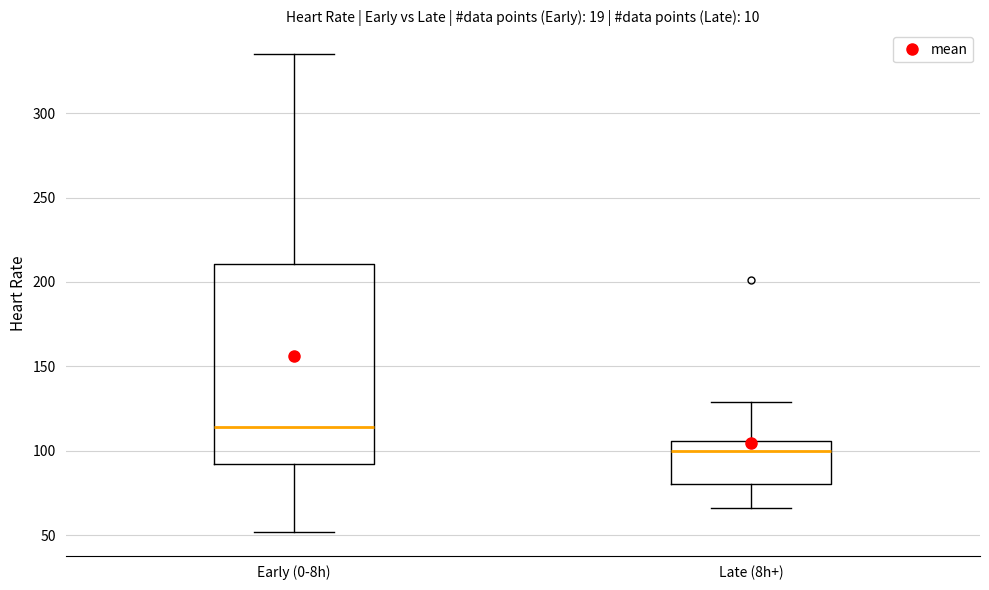

Reading left to right, read every box against the y-axis: the position of its median line, the range the box covers, and the ends of its whiskers. The values are not printed on the chart, so give them approximately, as read against the axis.

Early (0-8h): median 115, box 90 to 210, whiskers 50 to 335
Late (8h+): median 100, box 80 to 105, whiskers 65 to 130